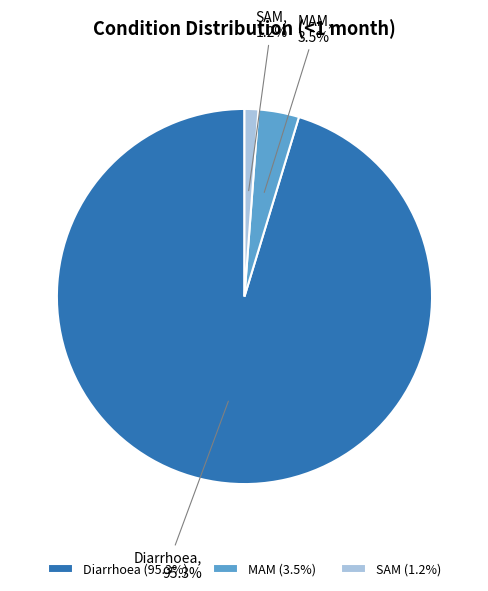

To the nearest percent, what is the combined percentage of MAM and Diarrhoea?

99%